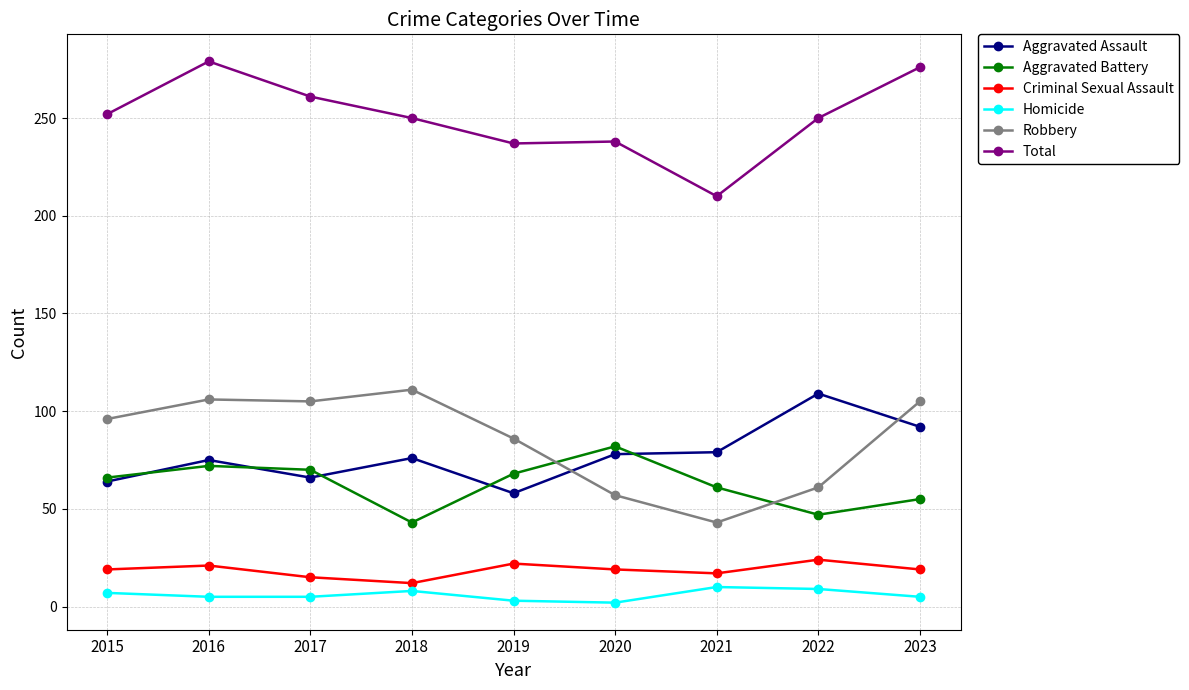

What is the total value across all series at 2016?

558